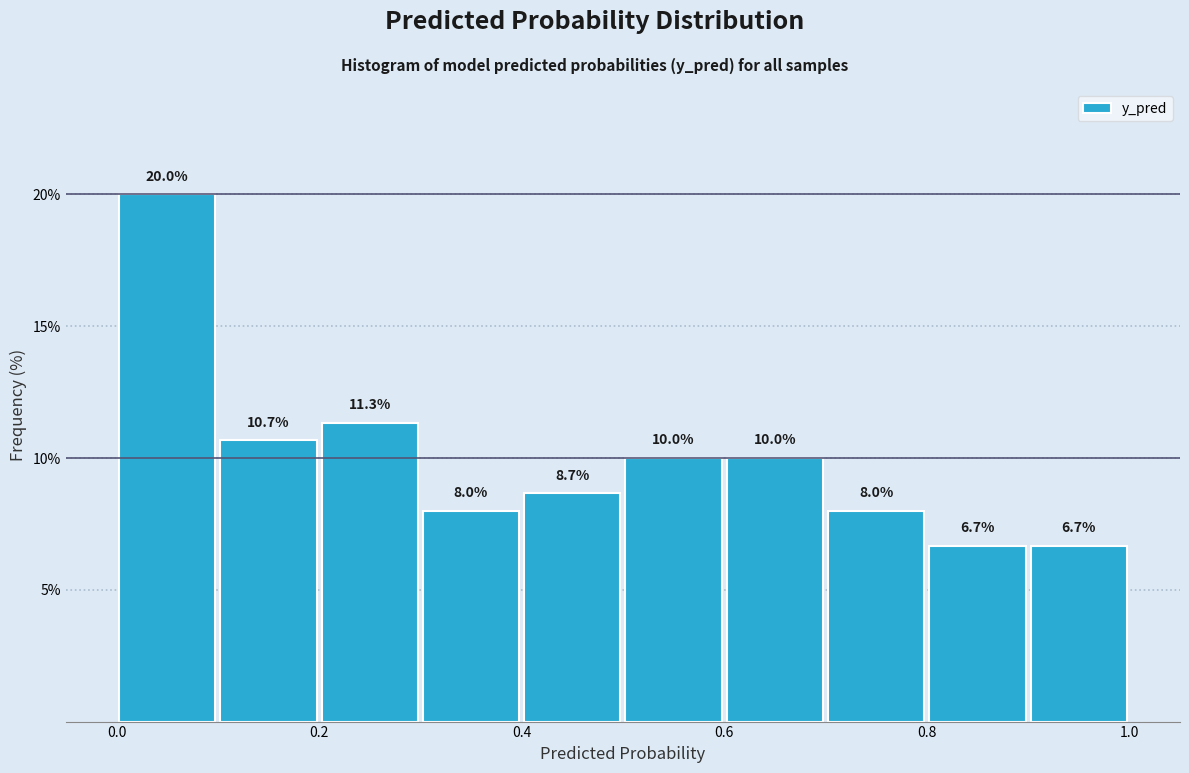

Reading left to right, transcribe this chart: for each bar, give the range it covers on the x-axis and its height.

0.0 to 0.1: 20.0
0.1 to 0.2: 10.7
0.2 to 0.3: 11.3
0.3 to 0.4: 8.0
0.4 to 0.5: 8.7
0.5 to 0.6: 10.0
0.6 to 0.7: 10.0
0.7 to 0.8: 8.0
0.8 to 0.9: 6.7
0.9 to 1.0: 6.7